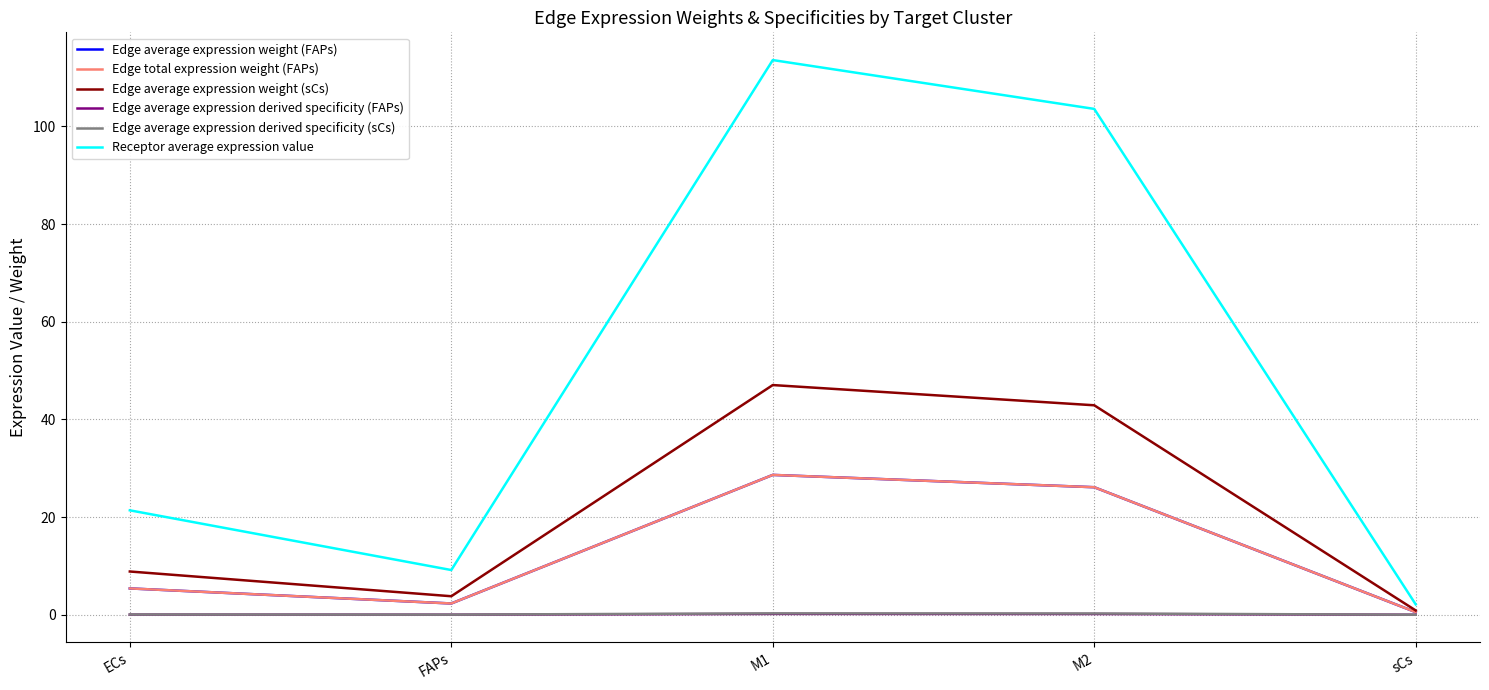

Where is Receptor average expression value nearest to the value 57?

ECs